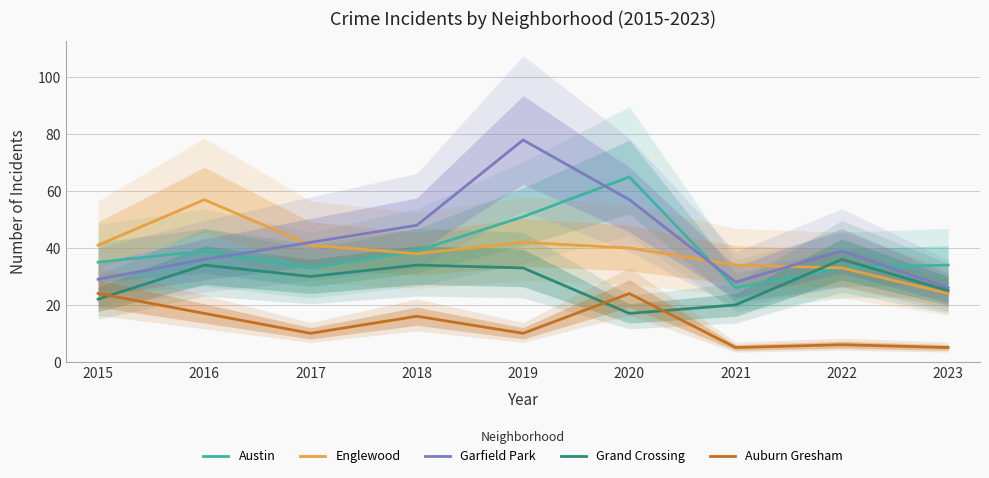

Rank the categories by Garfield Park value from highest to lowest.

2019, 2020, 2018, 2017, 2022, 2016, 2015, 2021, 2023